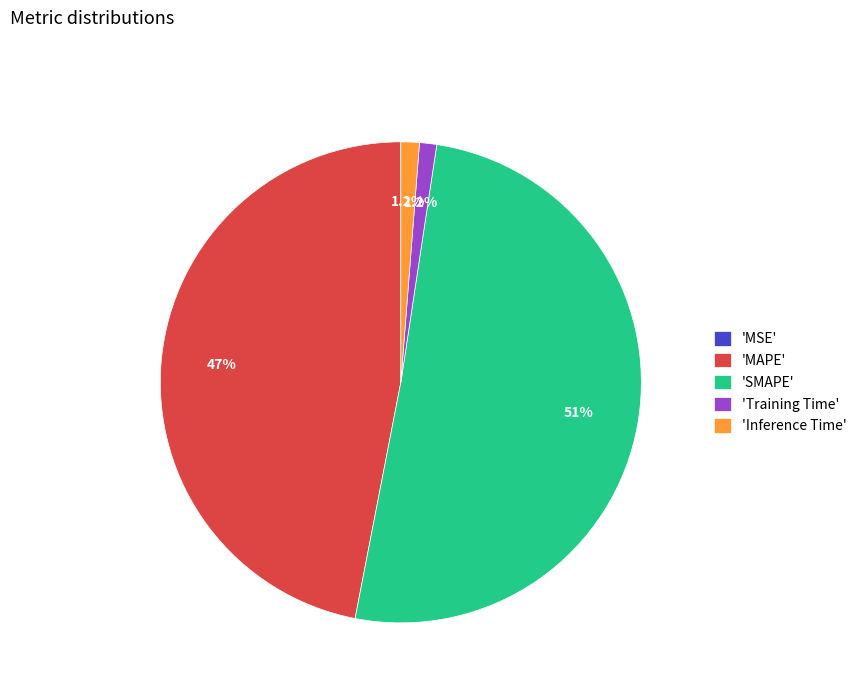

Which category has the biggest portion of the pie?

'SMAPE'